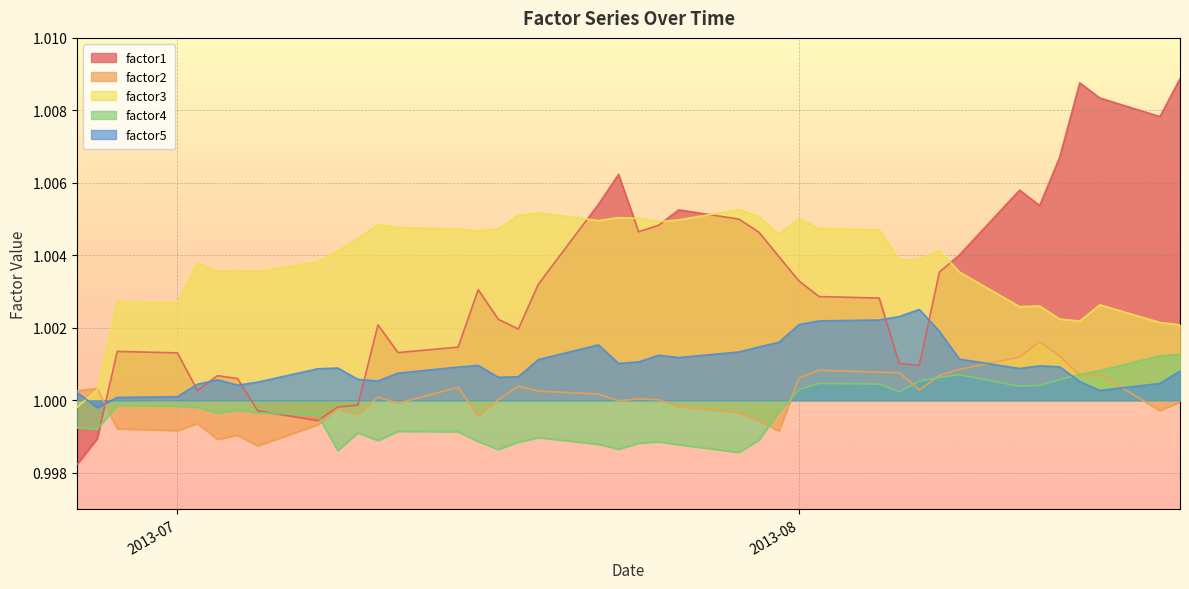

Reading left to right, list all the values displayed in this chart.

factor1: 1.0	1.0	1.0	1.0	1.0	1.0	1.0	1.0	1.0	1.0	1.0	1.0	1.0	1.0	1.0	1.0	1.0	1.0	1.0	1.0	1.0	1.0	1.0	1.0	1.0	1.0	1.0	1.0	1.0	1.0	1.0	1.0	1.0	1.0	1.0	1.0	1.0	1.0	1.0	1.0
factor2: 1.0	1.0	1.0	1.0	1.0	1.0	1.0	1.0	1.0	1.0	1.0	1.0	1.0	1.0	1.0	1.0	1.0	1.0	1.0	1.0	1.0	1.0	1.0	1.0	1.0	1.0	1.0	1.0	1.0	1.0	1.0	1.0	1.0	1.0	1.0	1.0	1.0	1.0	1.0	1.0
factor3: 1.0	1.0	1.0	1.0	1.0	1.0	1.0	1.0	1.0	1.0	1.0	1.0	1.0	1.0	1.0	1.0	1.0	1.0	1.0	1.0	1.0	1.0	1.0	1.0	1.0	1.0	1.0	1.0	1.0	1.0	1.0	1.0	1.0	1.0	1.0	1.0	1.0	1.0	1.0	1.0
factor4: 1.0	1.0	1.0	1.0	1.0	1.0	1.0	1.0	1.0	1.0	1.0	1.0	1.0	1.0	1.0	1.0	1.0	1.0	1.0	1.0	1.0	1.0	1.0	1.0	1.0	1.0	1.0	1.0	1.0	1.0	1.0	1.0	1.0	1.0	1.0	1.0	1.0	1.0	1.0	1.0
factor5: 1.0	1.0	1.0	1.0	1.0	1.0	1.0	1.0	1.0	1.0	1.0	1.0	1.0	1.0	1.0	1.0	1.0	1.0	1.0	1.0	1.0	1.0	1.0	1.0	1.0	1.0	1.0	1.0	1.0	1.0	1.0	1.0	1.0	1.0	1.0	1.0	1.0	1.0	1.0	1.0